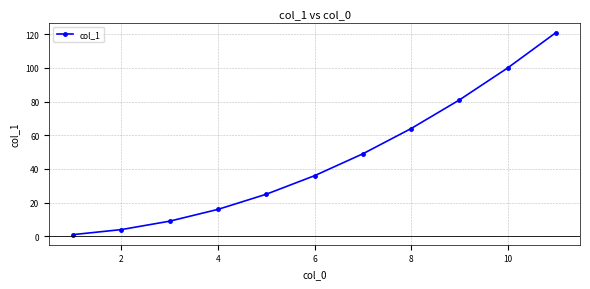

What is the difference between the maximum and minimum values?

120